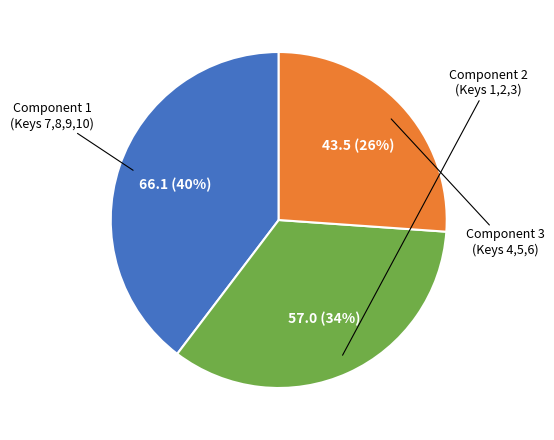

Rank the categories by value from highest to lowest.

Component 1
(Keys 7,8,9,10), Component 2
(Keys 1,2,3), Component 3
(Keys 4,5,6)